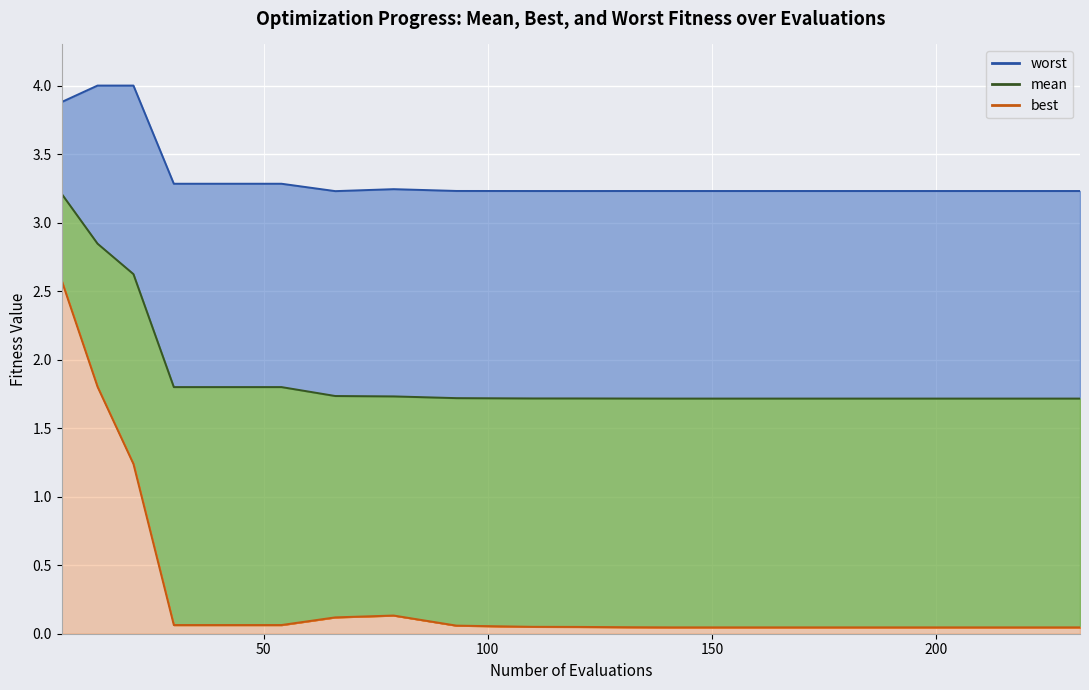

What is the difference between the maximum and minimum values in the mean (line) series?

1.5